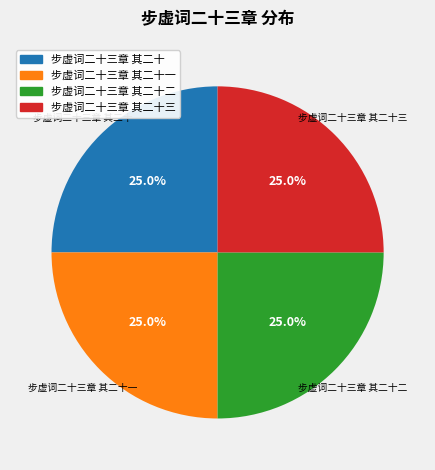

Does any single category account for the majority?

No